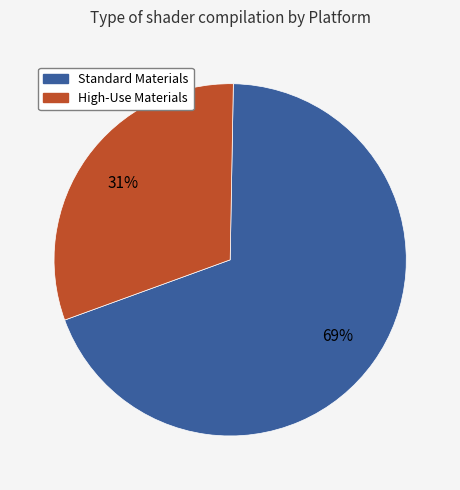

To the nearest percent, what is the difference between the largest and smallest slice percentages?

38%